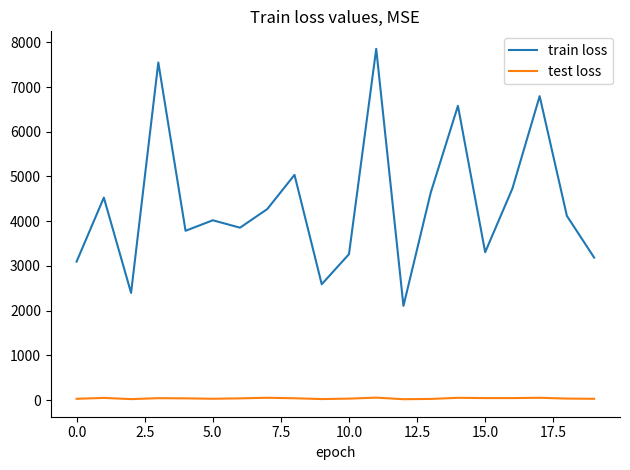

What is the maximum value shown in the chart?

7853